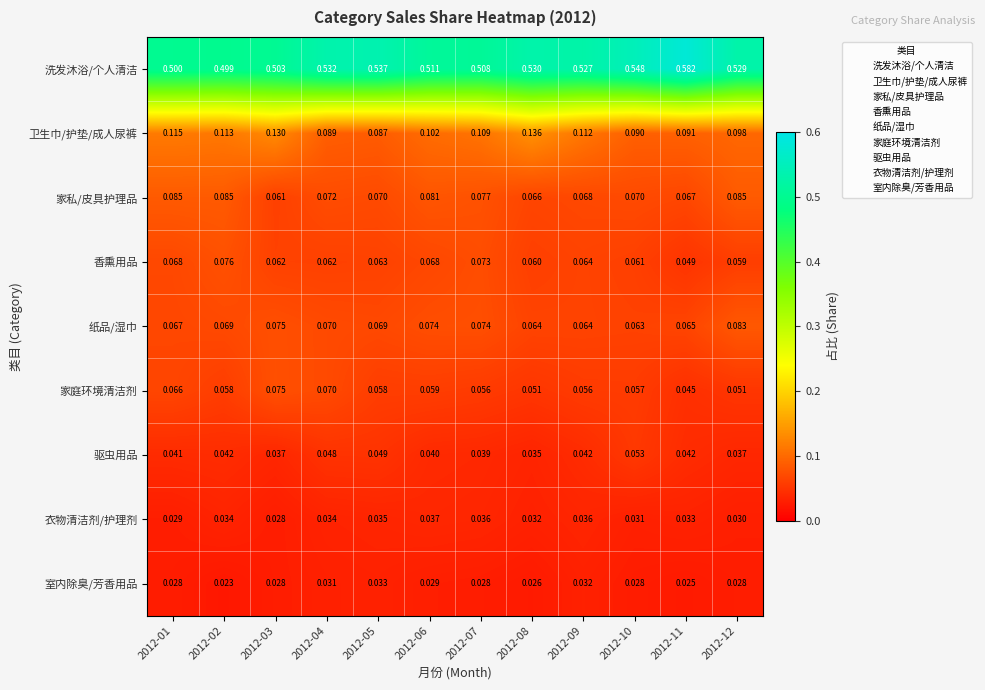

Rank the series at 2012-02 from highest to lowest value.

洗发沐浴/个人清洁, 卫生巾/护垫/成人尿裤, 家私/皮具护理品, 香熏用品, 纸品/湿巾, 家庭环境清洁剂, 驱虫用品, 衣物清洁剂/护理剂, 室内除臭/芳香用品